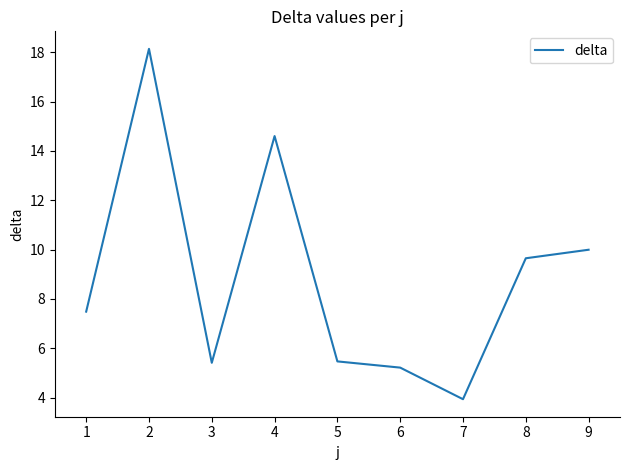

What is the greatest value displayed?

18.1